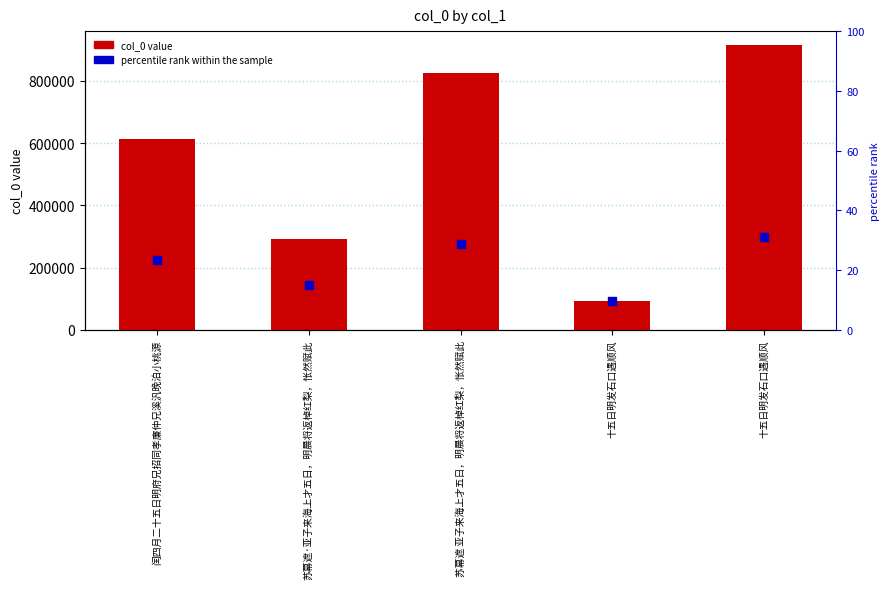

At which category is the sum across all series the highest?

十五日明发石口遇顺风